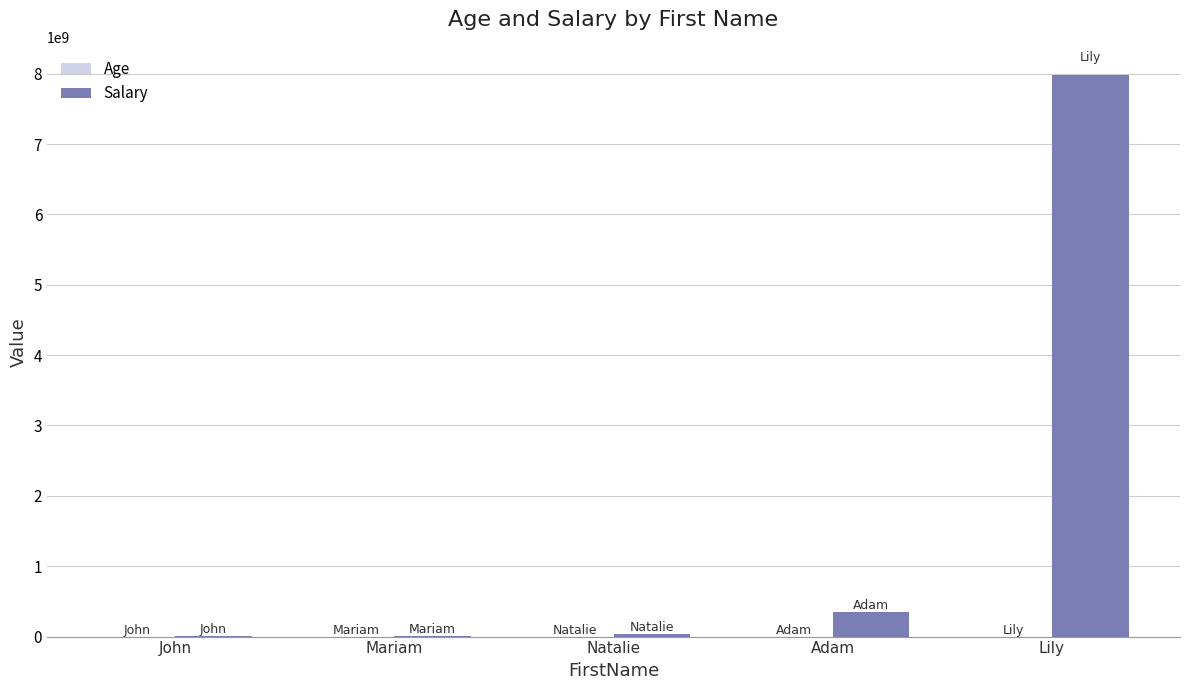

At which label is Salary closest to 3991765549?

Adam